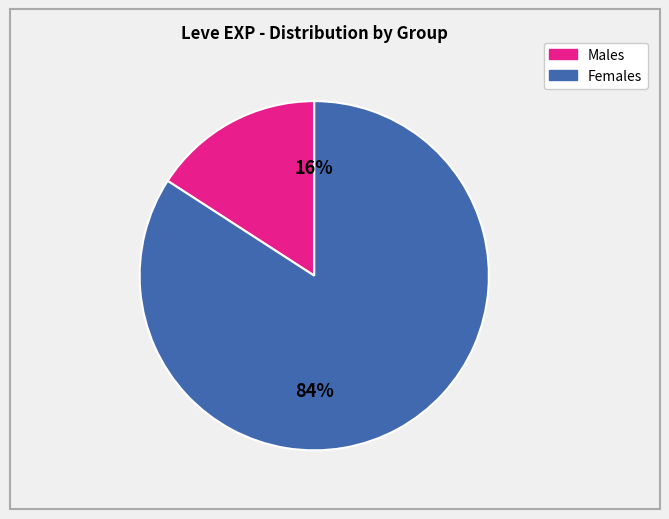

Is there any slice that represents more than half of the pie?

Yes